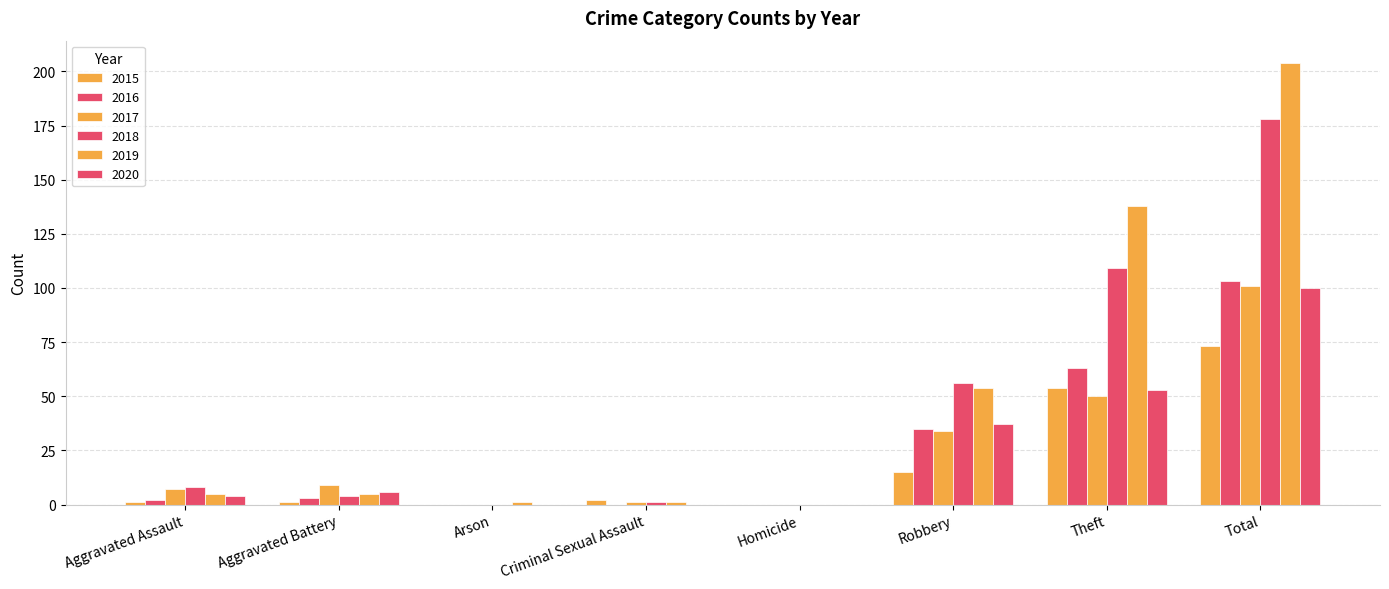

How many distinct data groups are displayed?

6